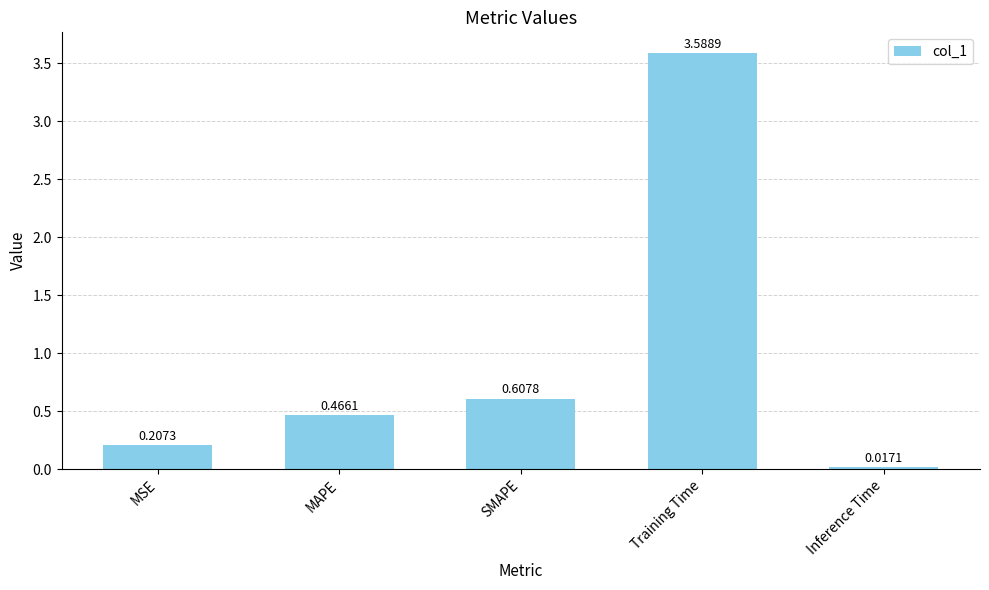

Count the number of categories in the chart.

5